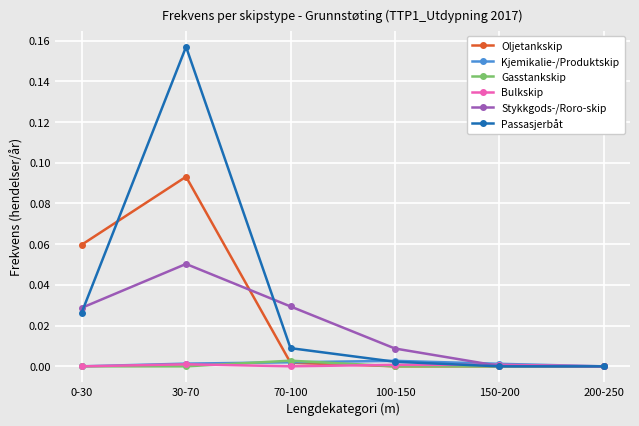

How many lines are shown in the chart?

6